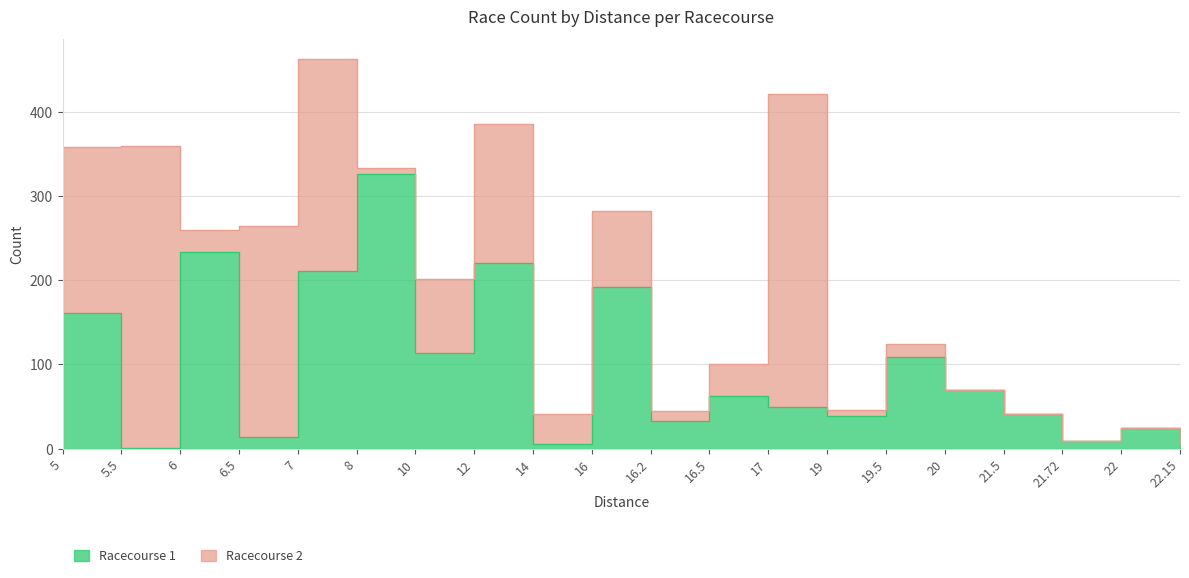

At how many categories does at least one series exceed 88?

11